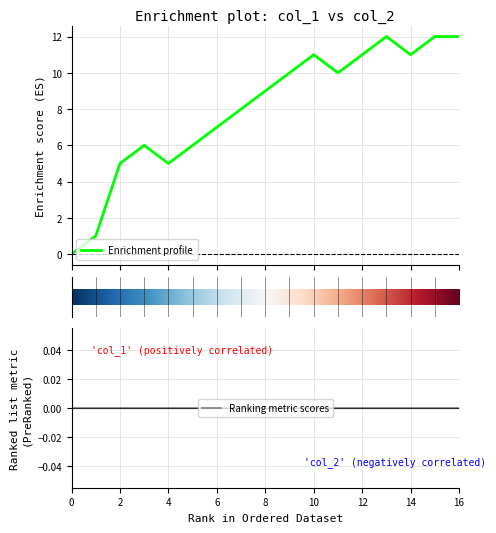

What is the greatest value displayed?

12